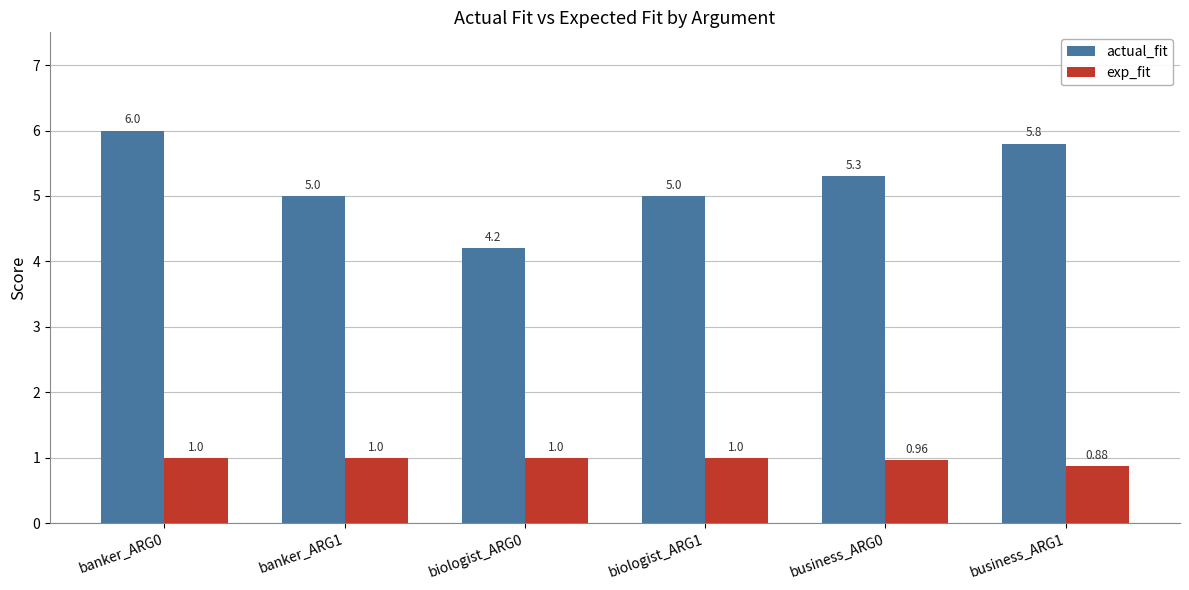

At how many categories does at least one series exceed 3?

6